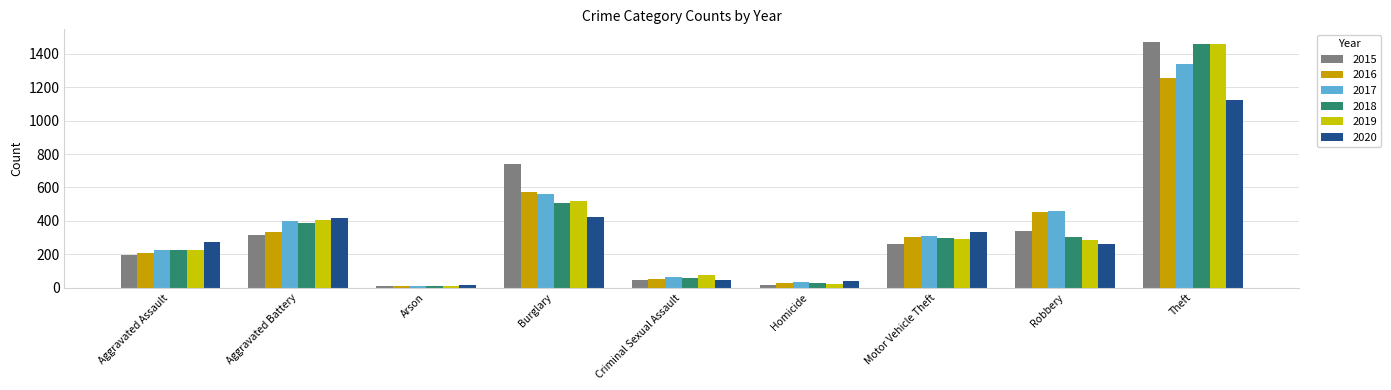

At which category does the chart reach its peak across all series?

Theft